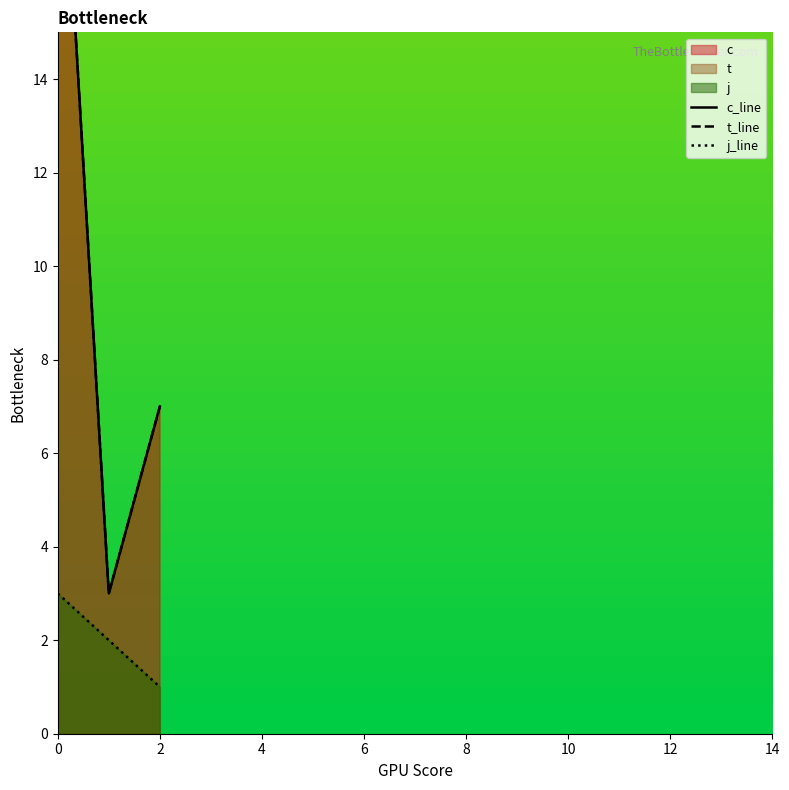

What are all the series names shown in the legend?

c_line, t_line, j_line